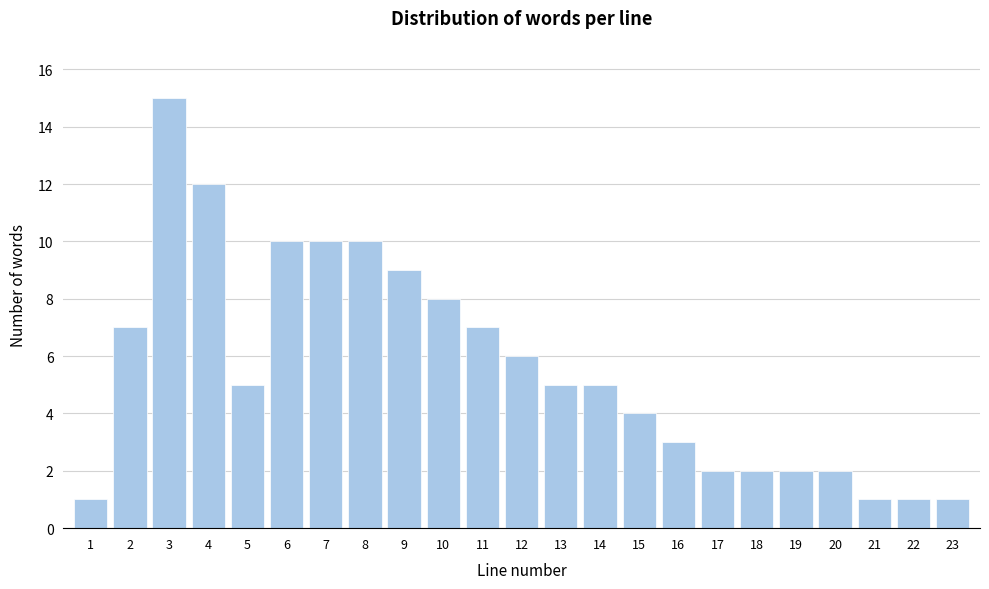

Reading right to left, transcribe all the data shown in this chart.

23=1	22=1	21=1	20=2	19=2	18=2	17=2	16=3	15=4	14=5	13=5	12=6	11=7	10=8	9=9	8=10	7=10	6=10	5=5	4=12	3=15	2=7	1=1